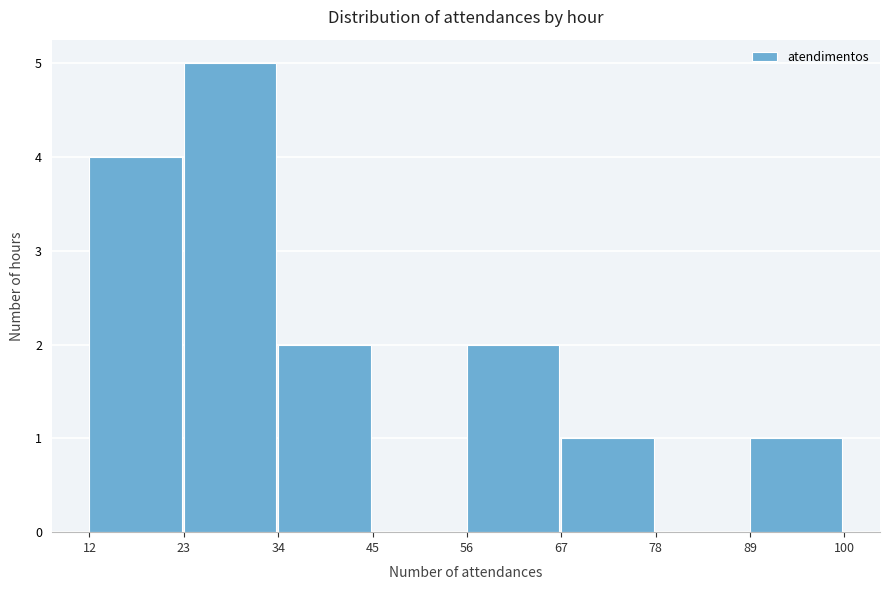

Reading left to right, transcribe this chart: for each bar, give the range it covers on the x-axis and its height. The values are not printed on the chart, so give them approximately, as read against the axis.

12 to 23: 4
23 to 34: 5
34 to 45: 2
45 to 56: 0
56 to 67: 2
67 to 78: 1
78 to 89: 0
89 to 100: 1